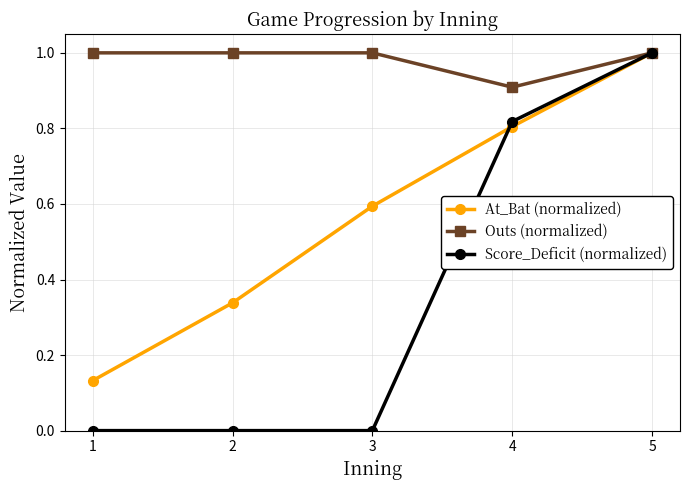

What is the difference between the highest and lowest values at 1?

1.0